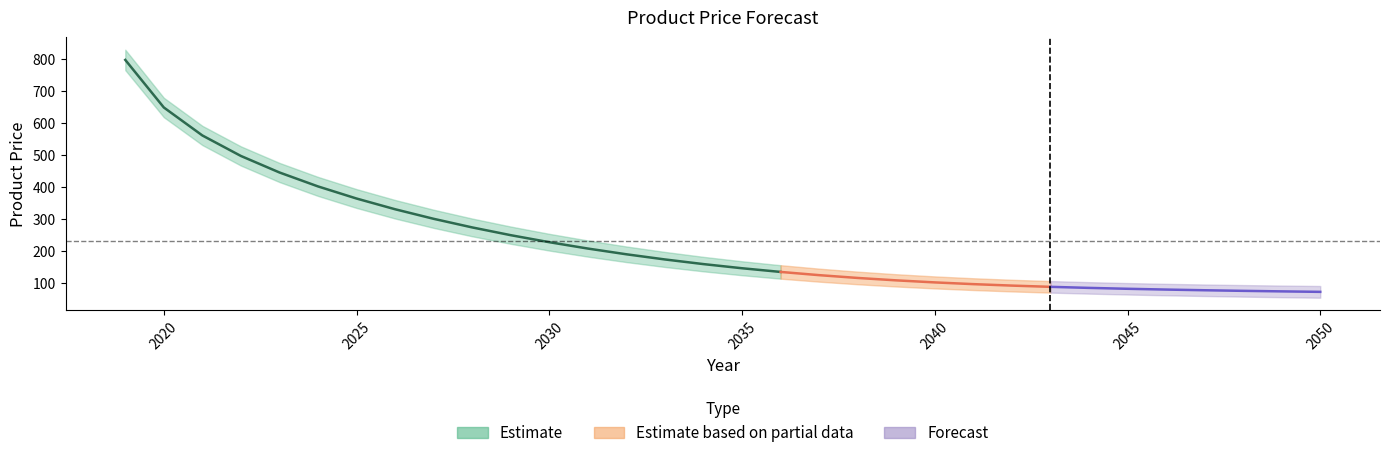

Reading right to left, transcribe all the data shown in this chart.

73.2	74.7	76.3	78.2	80.3	82.8	85.6	88.9	92.7	97.3	102.7	109.1	116.6	125.4	135.5	147.0	159.9	174.4	190.6	208.5	228.4	250.3	274.6	301.4	331.3	364.8	402.7	446.2	497.8	561.9	649.4	798.0